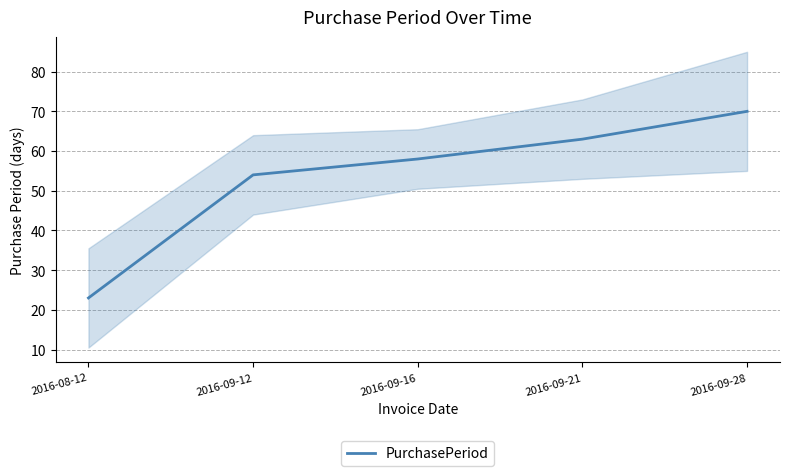

What is the label of the 2nd point from the left?

2016-09-12